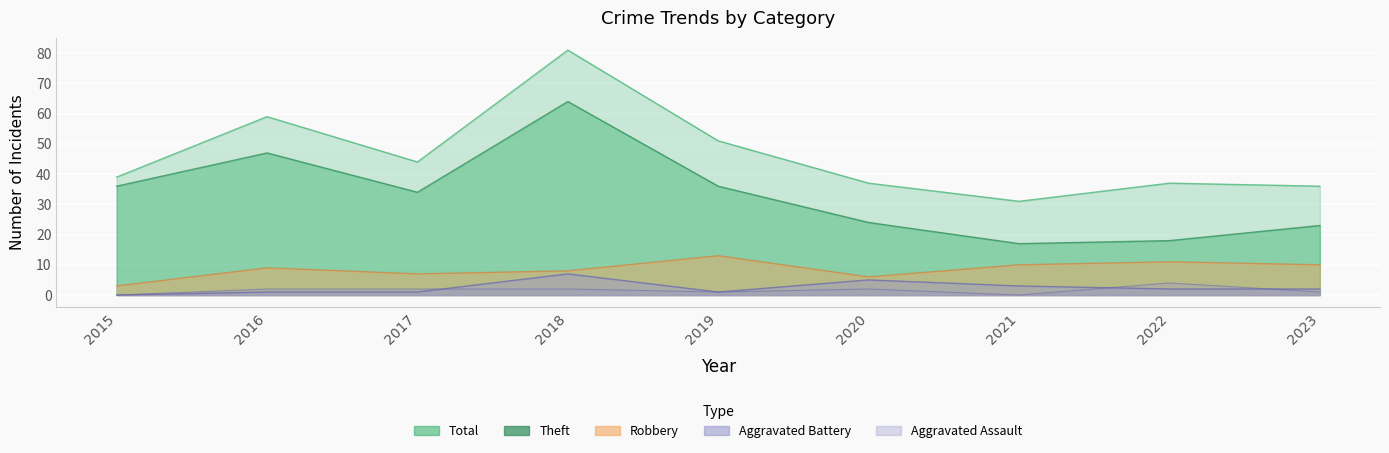

True or false: Aggravated Assault and Aggravated Battery cross at least once.

True